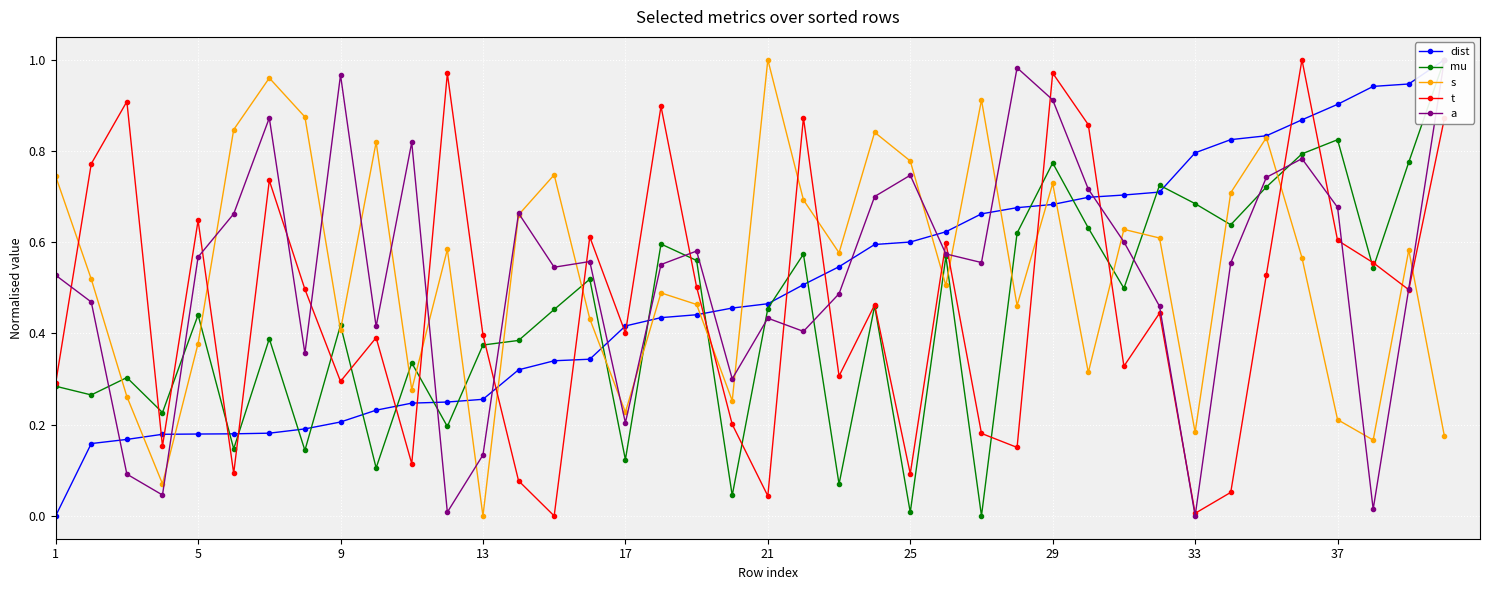

What is the value of the mu point at the 40th from the left?

1.0